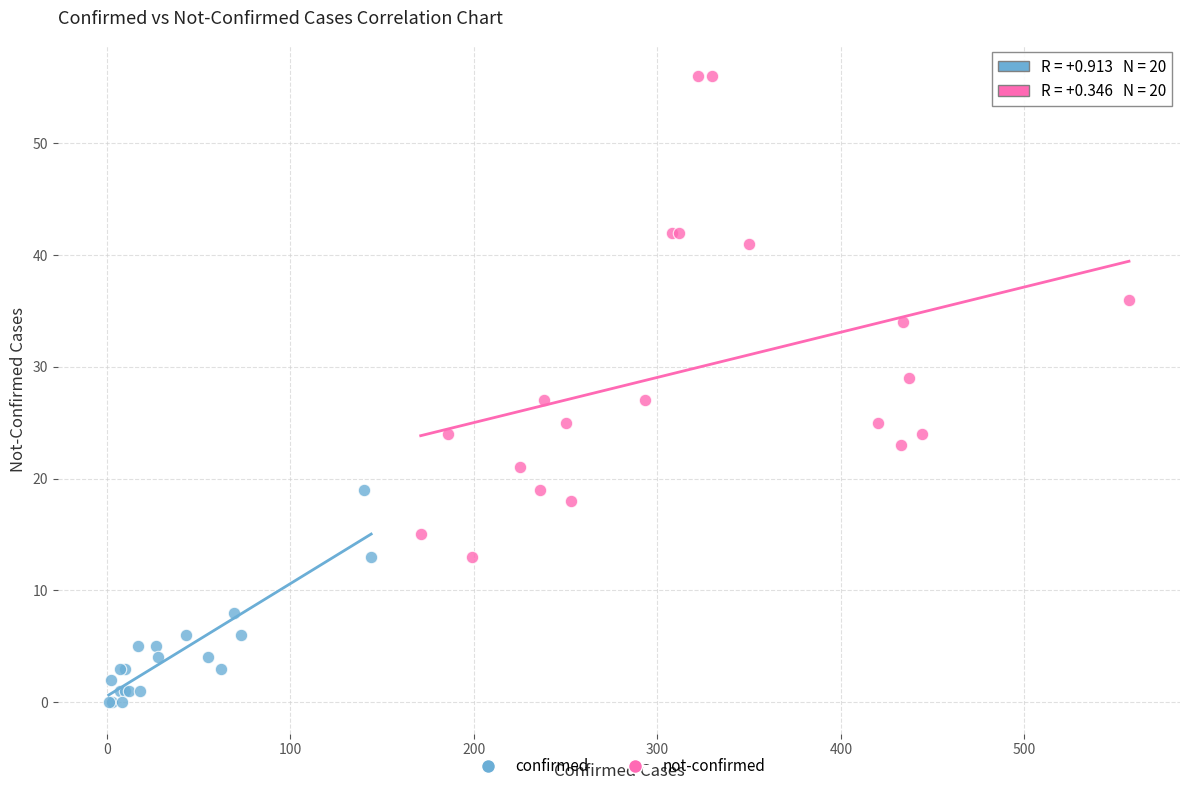

Which series has the widest spread of Y values?

not-confirmed